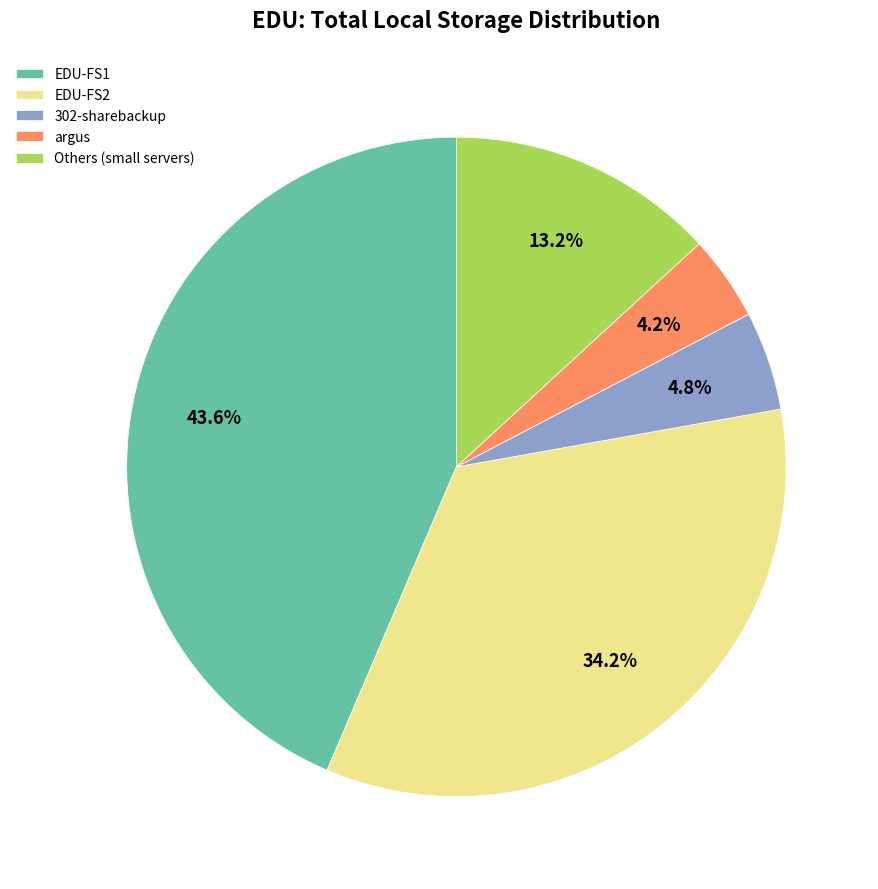

What portion of the pie excludes Others (small servers)?

86.8%